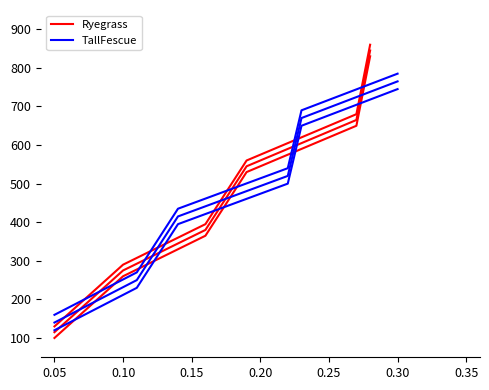

What is the difference between the maximum and minimum values in the Ryegrass series?

730